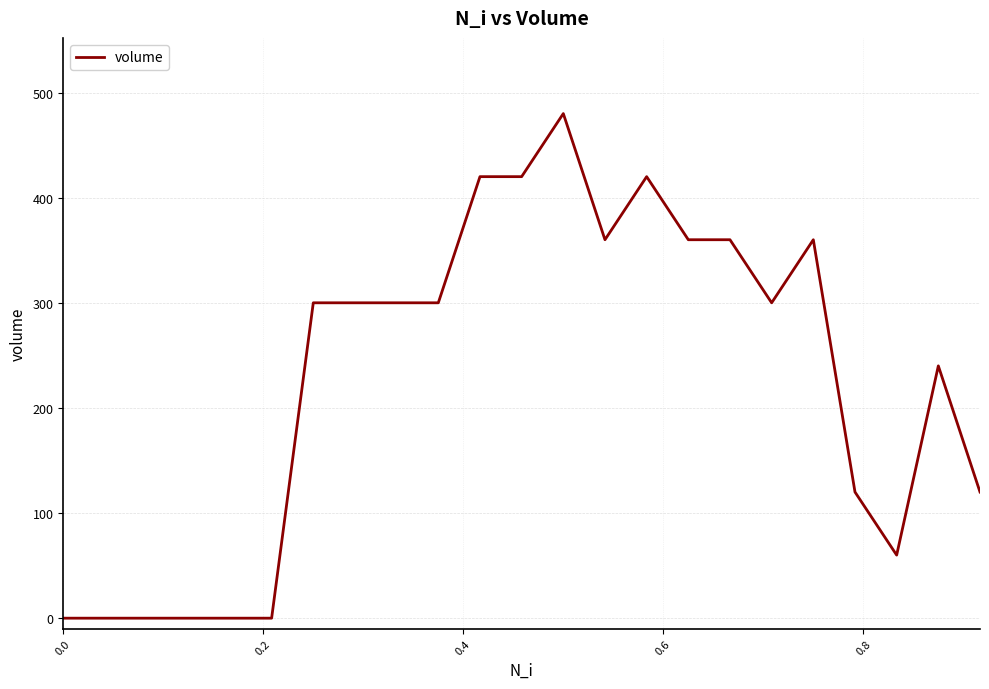

How many lines are shown in the chart?

1